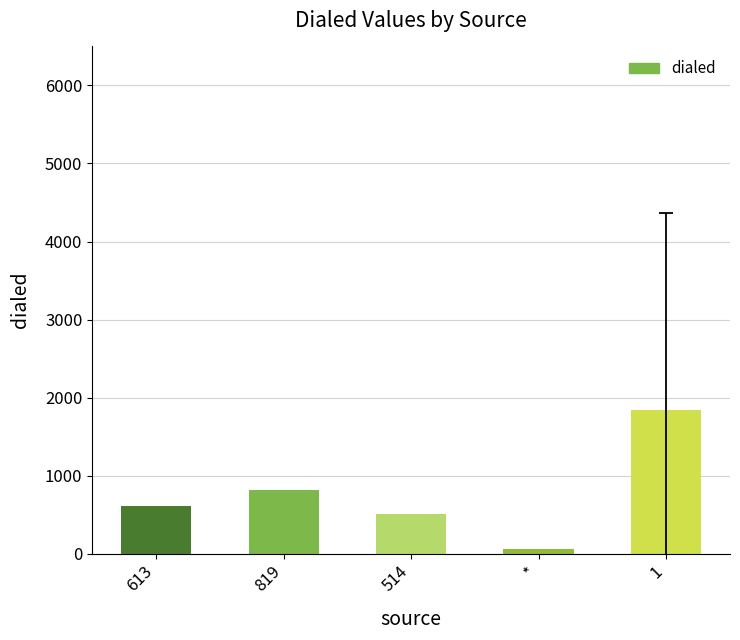

What is the sum of the values at 514 and *?

568.0